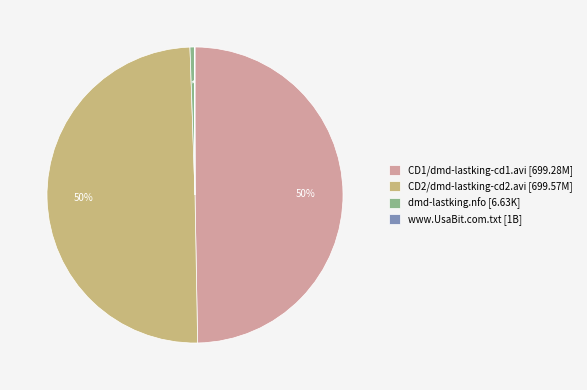

Is it true that dmd-lastking.nfo [6.63K] is 0% of the pie?

True